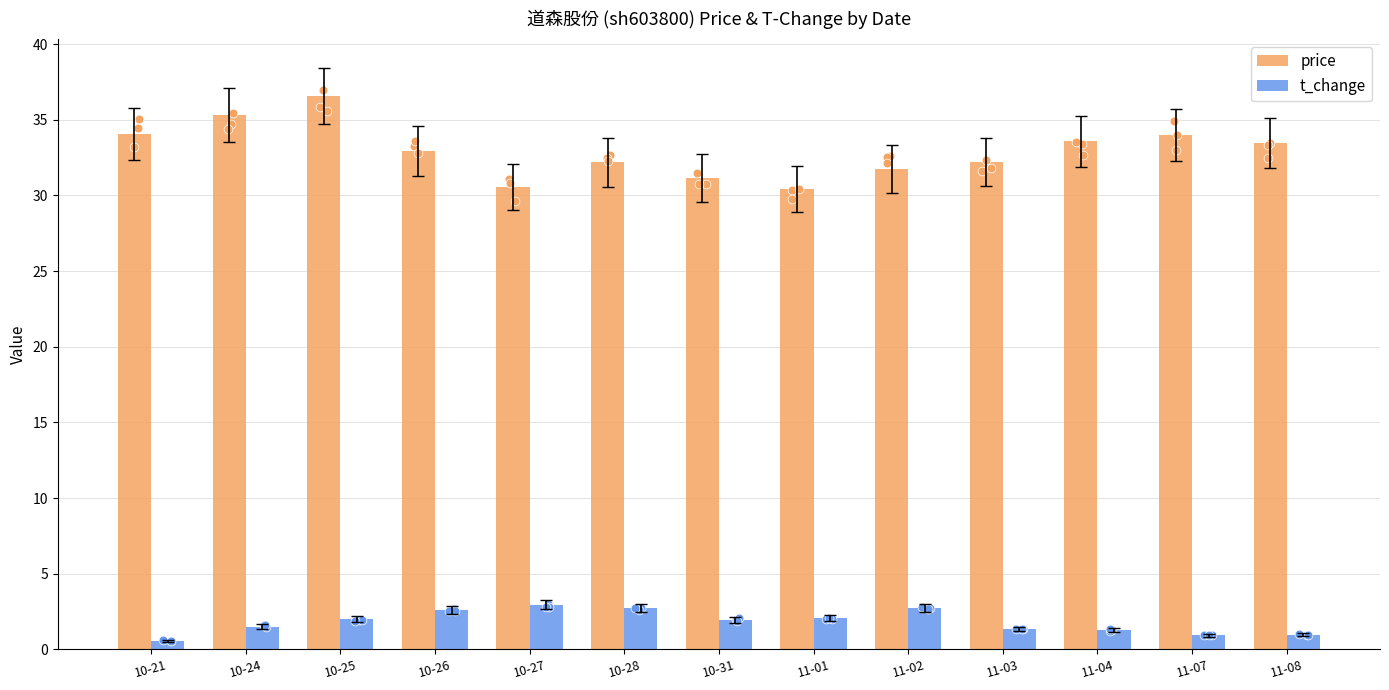

What is the total value across all series at 11-04?

34.8